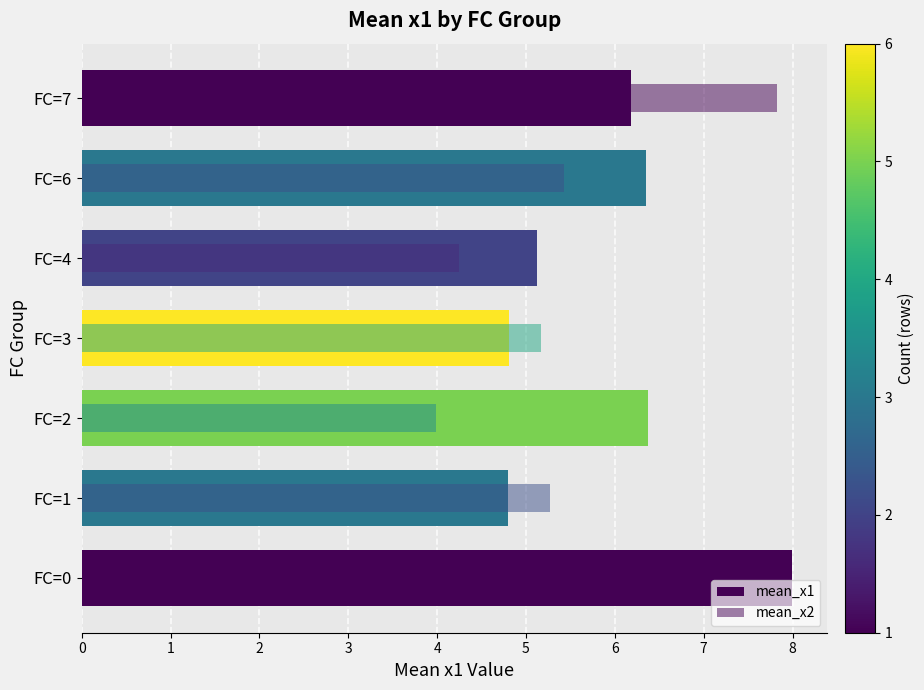

Count the number of data series in this chart.

2